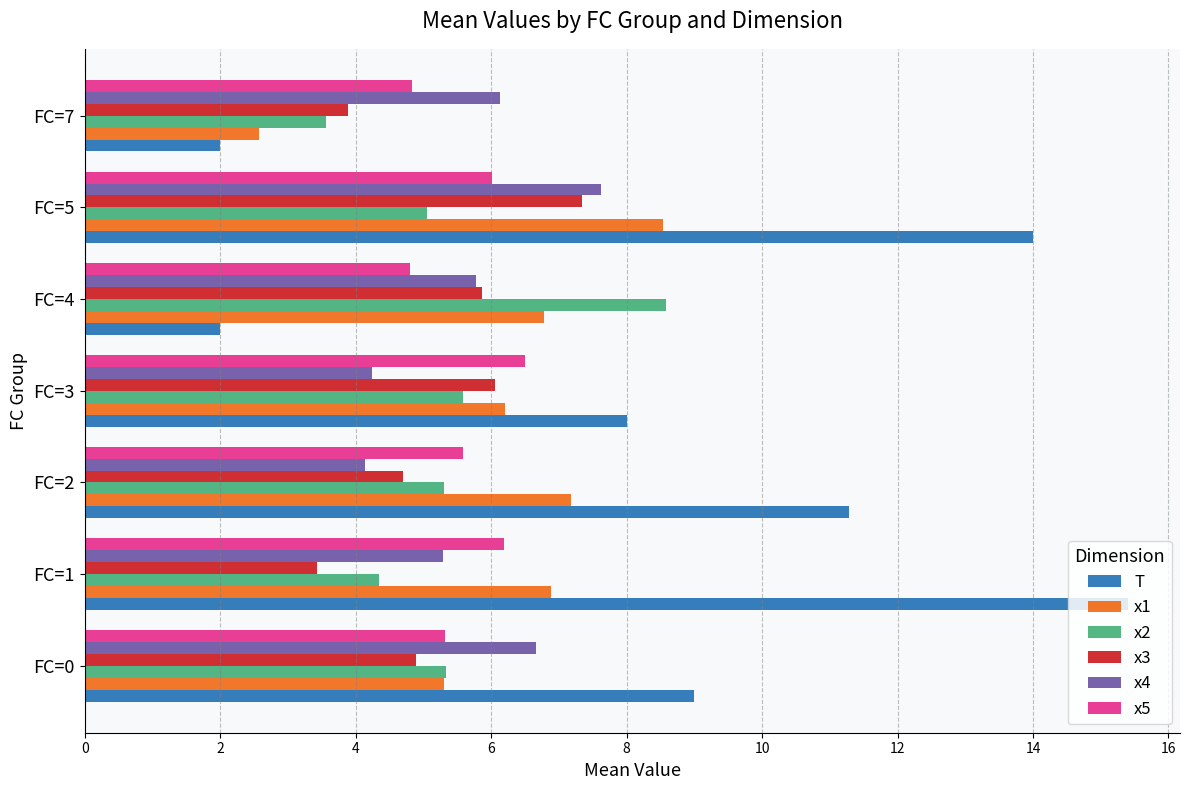

Which series has the largest total across all categories?

T